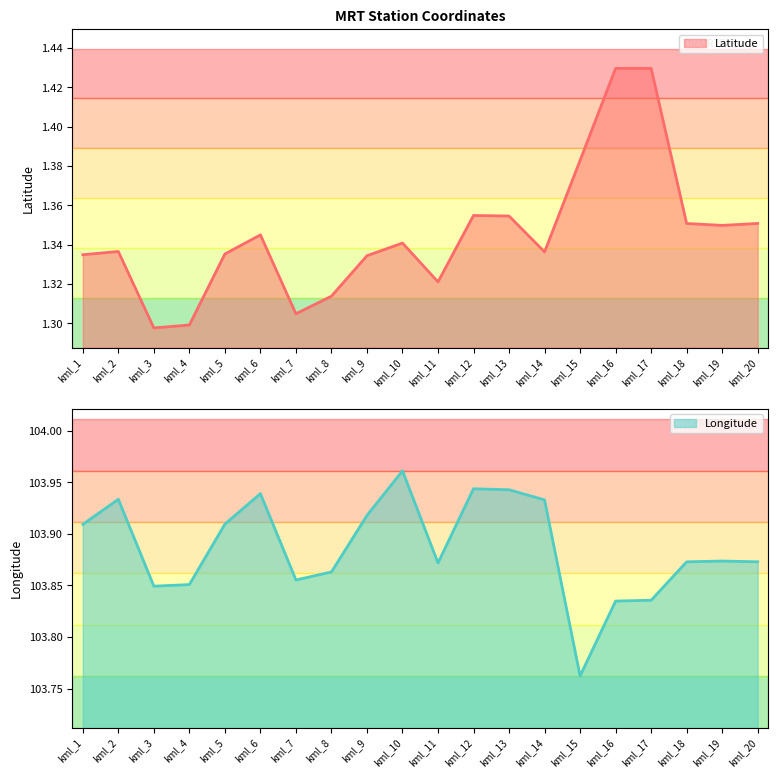

At kml_1, list the series in order from smallest to largest.

Latitude, Longitude